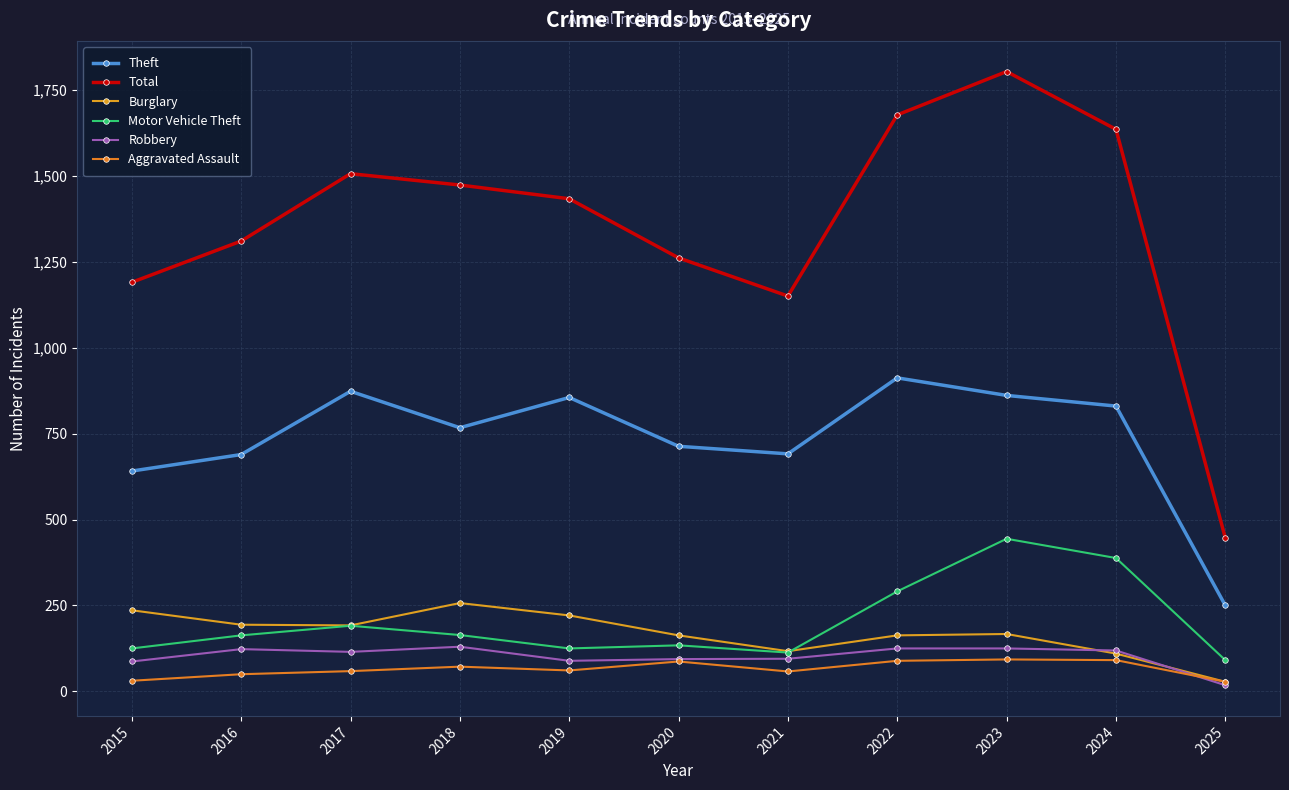

Reading left to right, list all the values displayed in this chart.

Theft: 641	689	873	767	855	713	691	912	861	830	250
Total: 1190	1310	1506	1473	1433	1261	1150	1677	1803	1635	446
Burglary: 236	194	192	257	221	163	117	163	167	110	28
Motor Vehicle Theft: 125	163	191	164	125	134	113	291	444	388	91
Robbery: 87	123	115	130	89	94	95	125	125	119	18
Aggravated Assault: 31	50	59	72	61	87	58	89	93	91	28